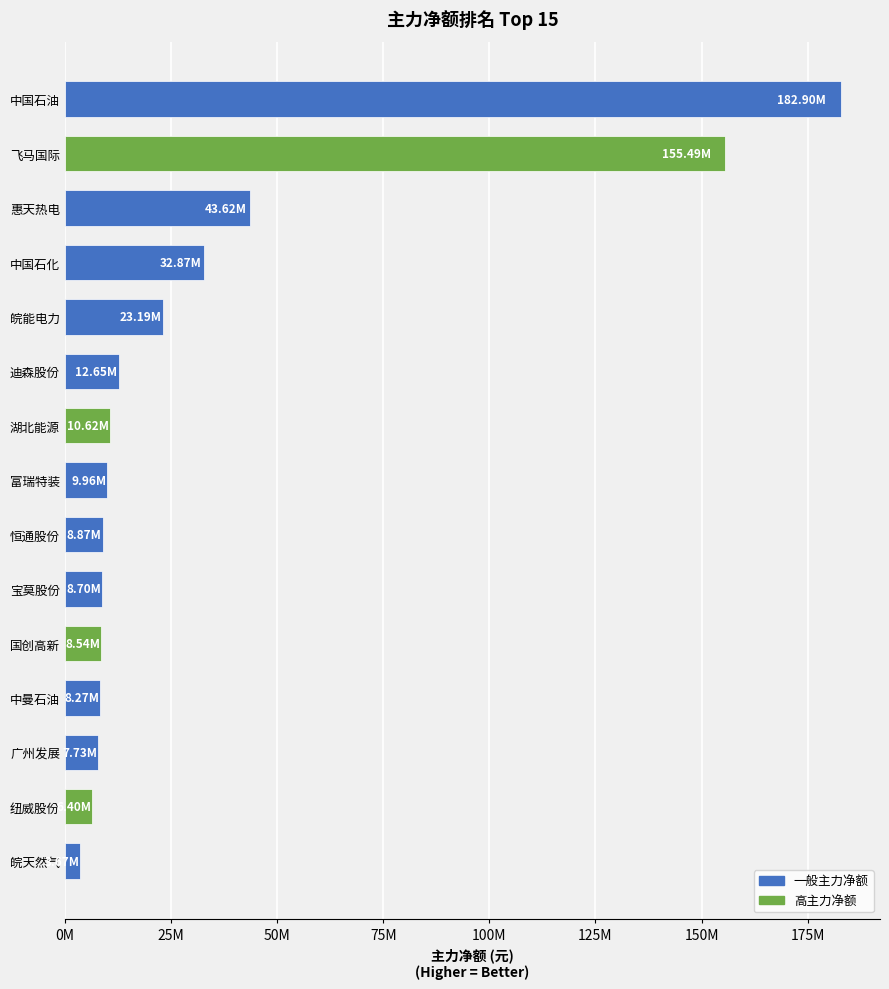

Where is the data nearest to the value 93286685?

惠天热电